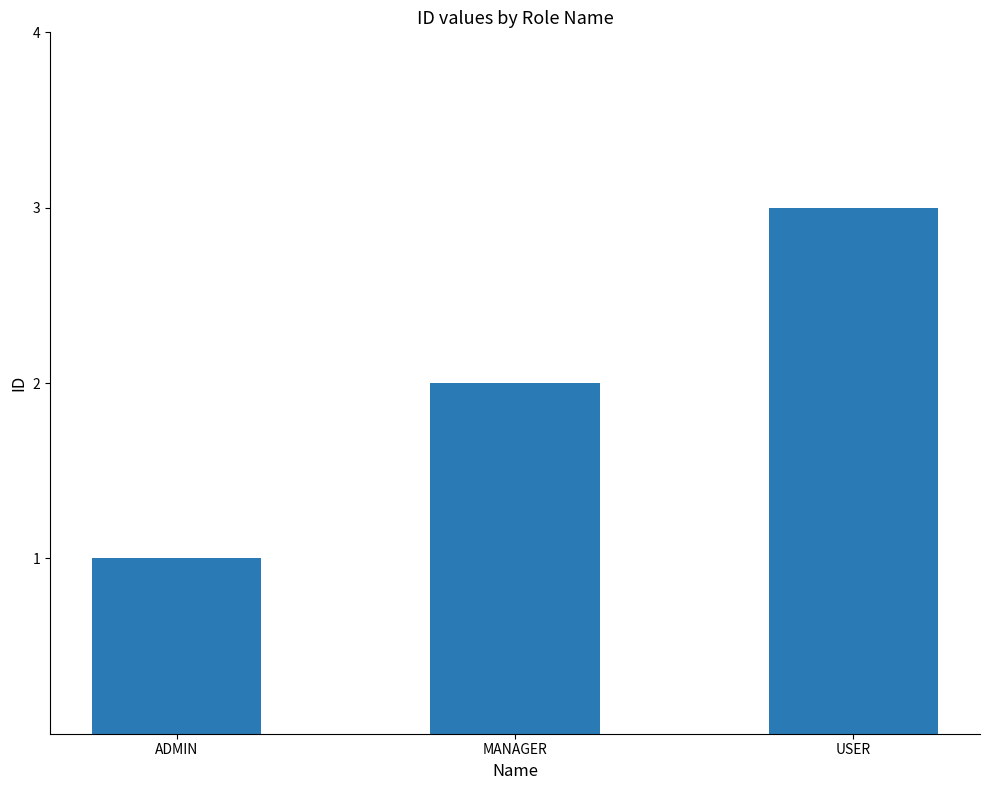

How many series are shown in this chart?

1